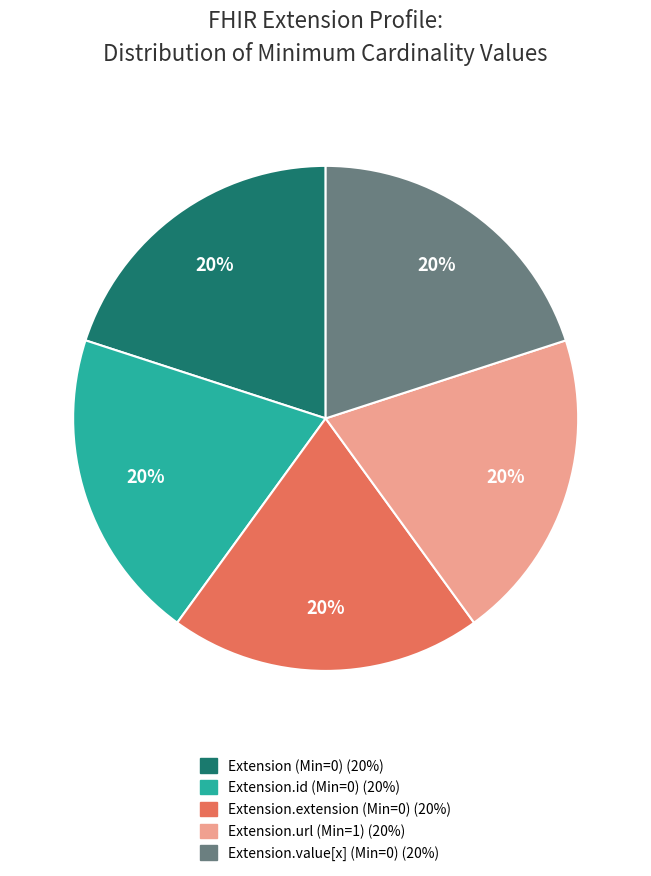

To the nearest percent, what is the average slice percentage?

20%